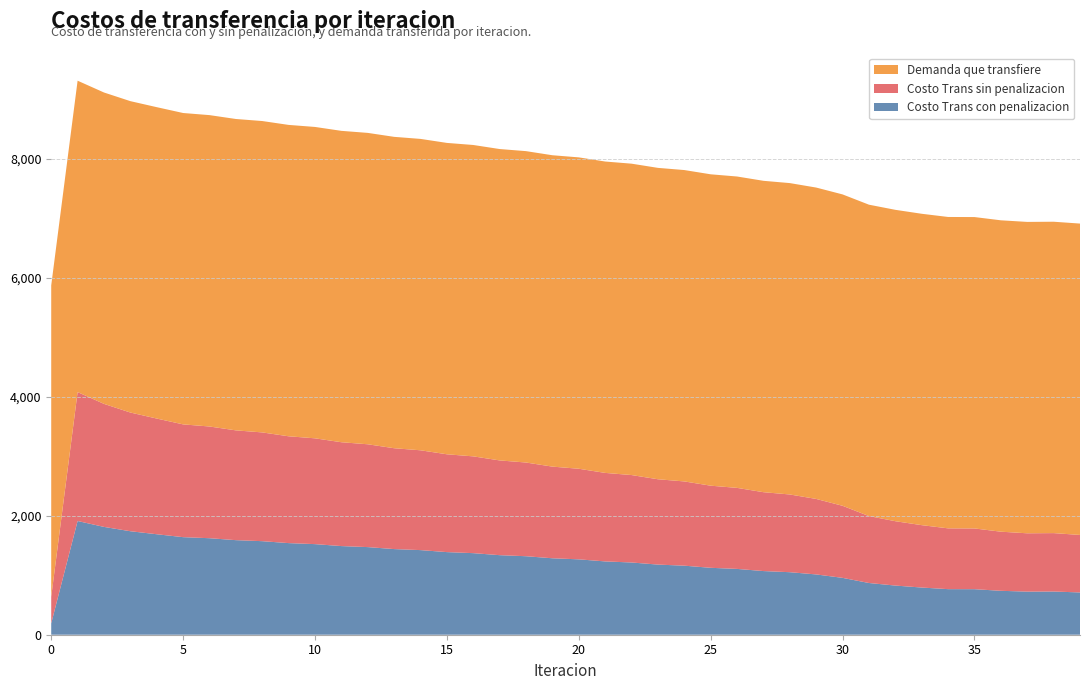

Reading left to right, what are all the values shown in this chart?

Costo Trans con penalizacion: 0=191.2	1=1912.3	2=1813.1	3=1740.4	4=1689.7	5=1640.6	6=1622.9	7=1590.4	8=1573.1	9=1540.6	10=1523.5	11=1490.6	12=1473.4	13=1440.2	14=1422.9	15=1389.2	16=1371.7	17=1337.7	18=1320.0	19=1285.5	20=1267.6	21=1232.7	22=1214.7	23=1179.3	24=1161.0	25=1125.3	26=1106.8	27=1070.6	28=1051.4	29=1013.8	30=956.1	31=869.8	32=826.6	33=793.4	34=766.5	35=765.7	36=738.5	37=725.0	38=726.5	39=711.0
Costo Trans sin penalizacion: 0=446.9	1=2168.0	2=2068.8	3=1996.0	4=1945.4	5=1896.3	6=1878.6	7=1846.0	8=1828.8	9=1796.3	10=1779.1	11=1746.3	12=1729.1	13=1695.9	14=1678.6	15=1644.9	16=1627.4	17=1593.4	18=1575.7	19=1541.2	20=1523.3	21=1488.4	22=1470.3	23=1435.0	24=1416.7	25=1380.9	26=1362.4	27=1326.2	28=1307.0	29=1269.5	30=1211.8	31=1125.4	32=1082.3	33=1049.1	34=1022.2	35=1021.4	36=994.1	37=980.7	38=982.2	39=966.7
Demanda que transfiere: 0=5236.1	1=5236.1	2=5236.1	3=5236.1	4=5236.1	5=5236.1	6=5236.1	7=5236.1	8=5236.1	9=5236.1	10=5236.1	11=5236.1	12=5236.1	13=5236.1	14=5236.1	15=5236.1	16=5236.1	17=5236.1	18=5236.1	19=5236.1	20=5236.1	21=5236.1	22=5236.1	23=5236.1	24=5236.1	25=5236.1	26=5236.1	27=5236.1	28=5236.1	29=5236.1	30=5236.1	31=5236.1	32=5236.1	33=5236.1	34=5236.1	35=5236.1	36=5236.1	37=5236.1	38=5236.1	39=5236.1